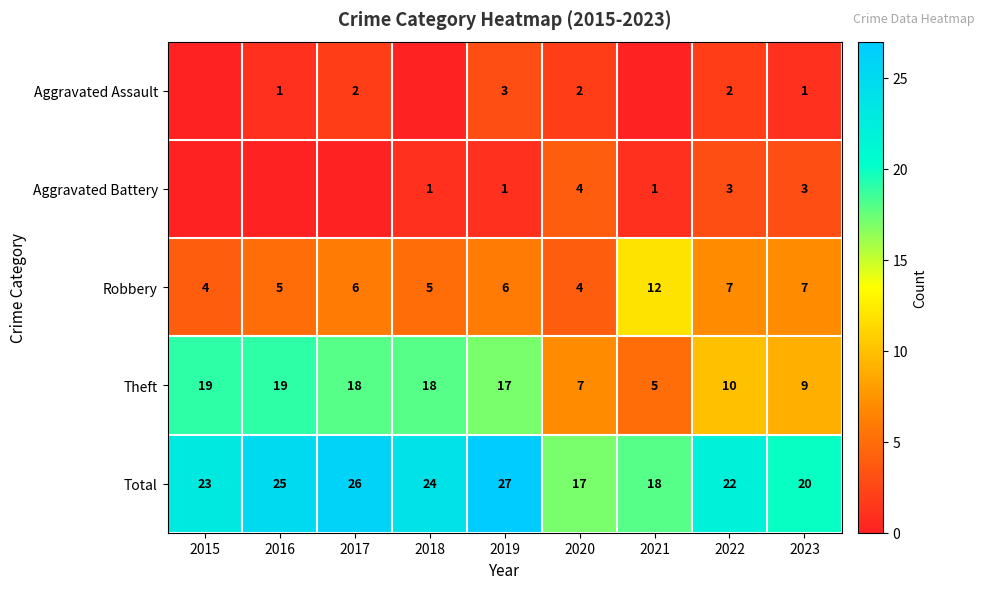

How many categories are shown in the chart?

9